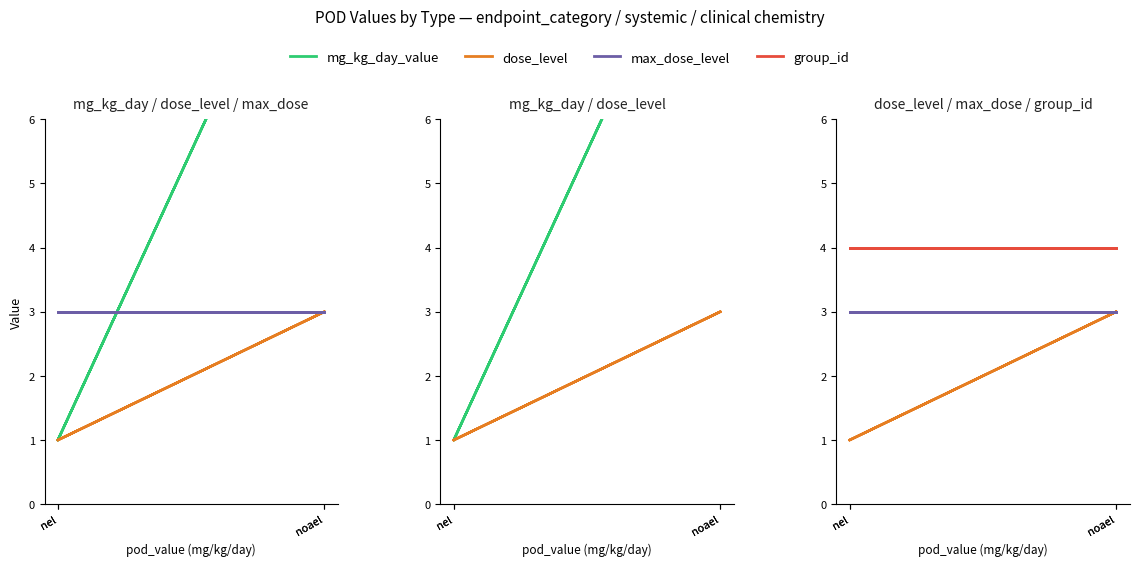

Which category has the highest value in the group_id series?

nel